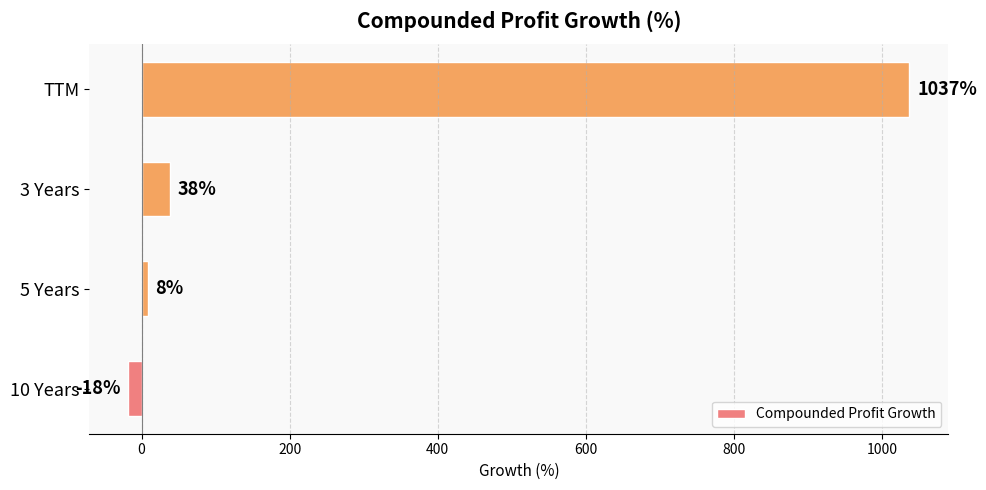

What is the greatest value displayed?

1037